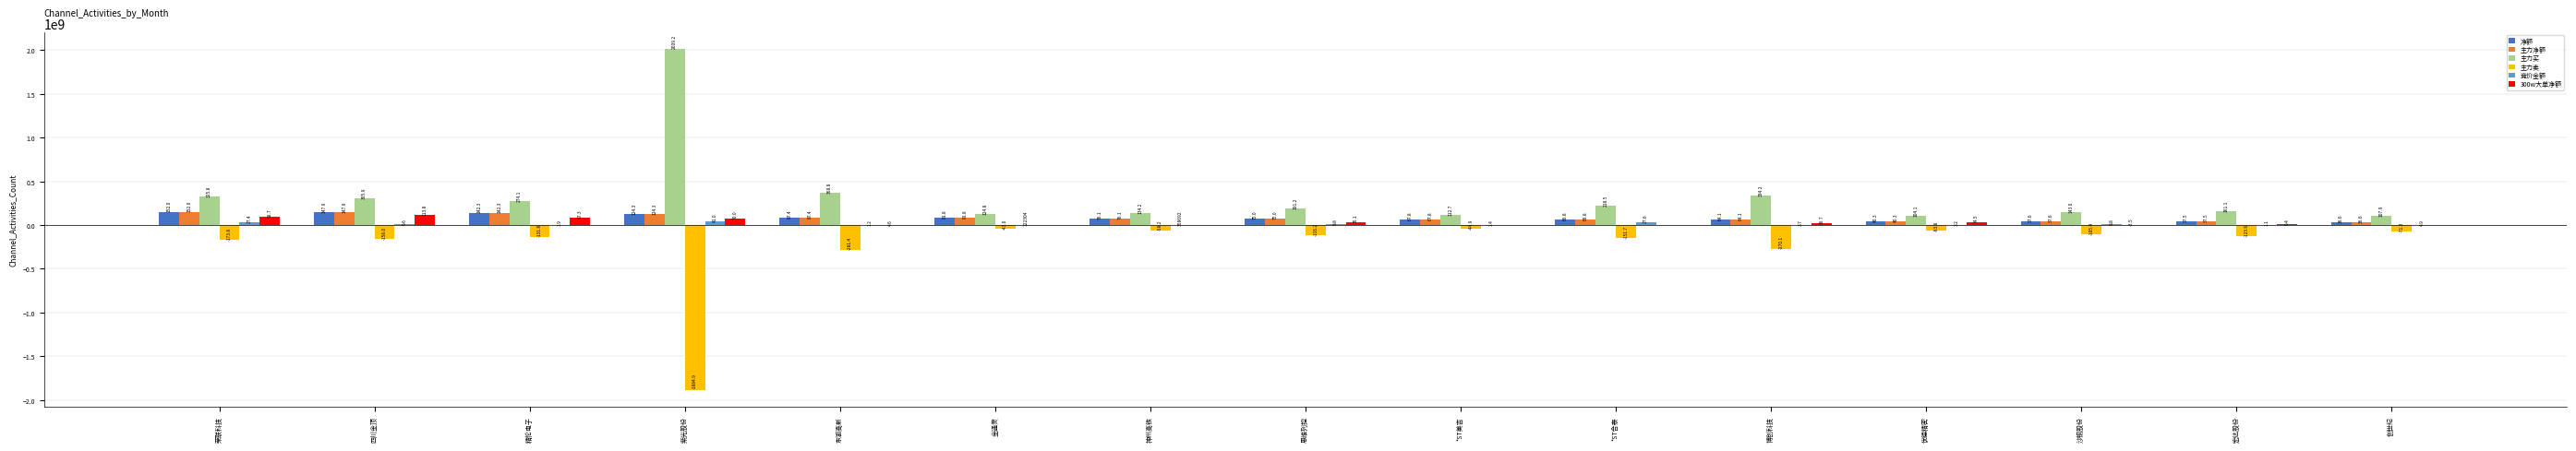

Which series has the widest spread of values?

主力买